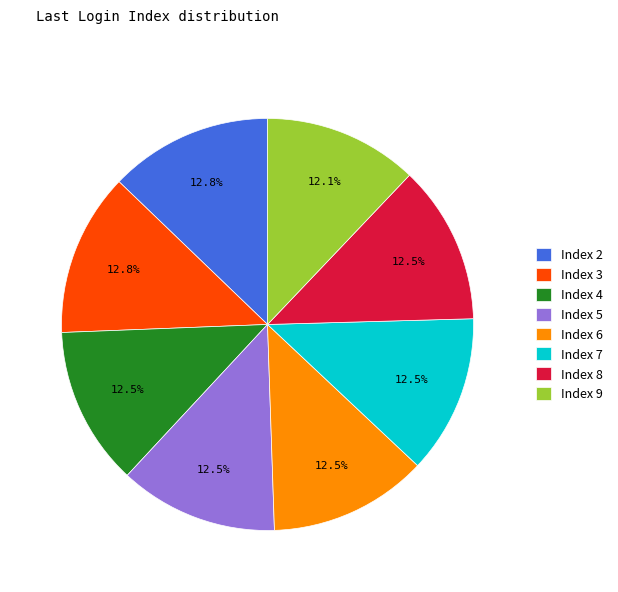

Approximately how many times larger is the value at Index 6 compared to Index 9?

1.0